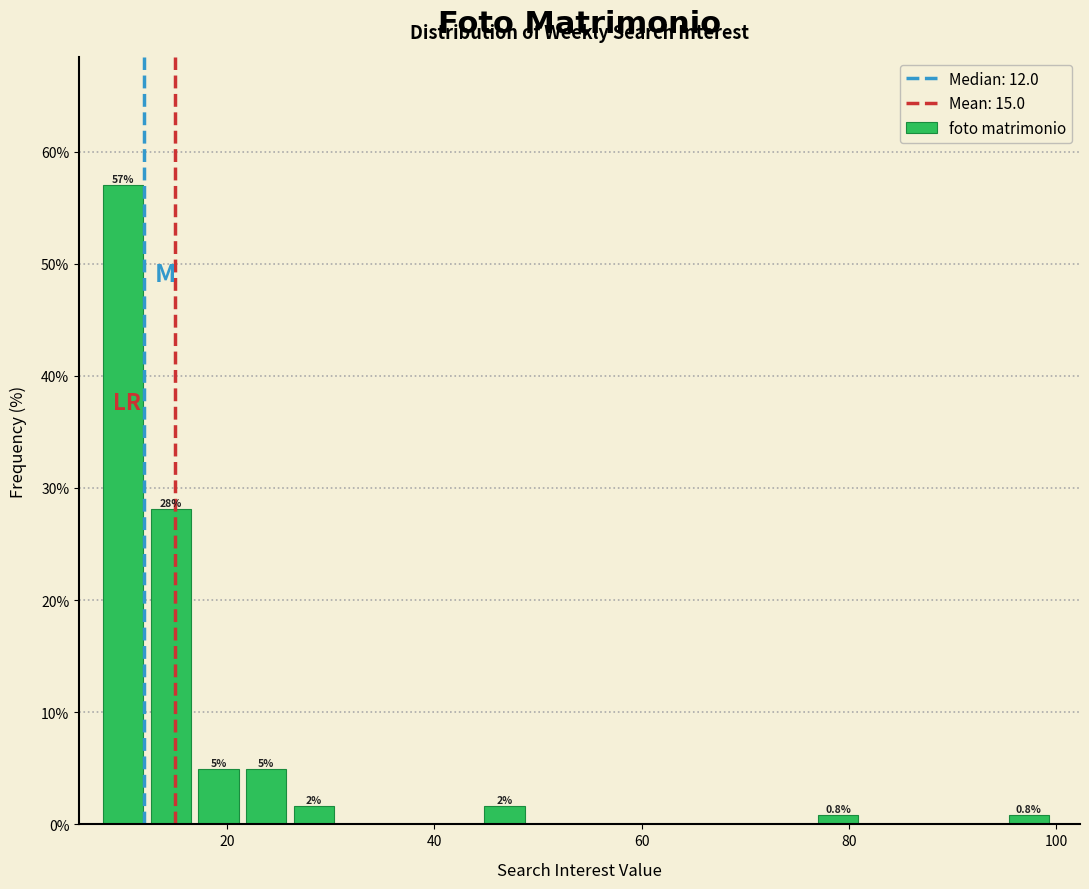

Read against the x-axis, roughly where is the centre of the tallest bar?

10